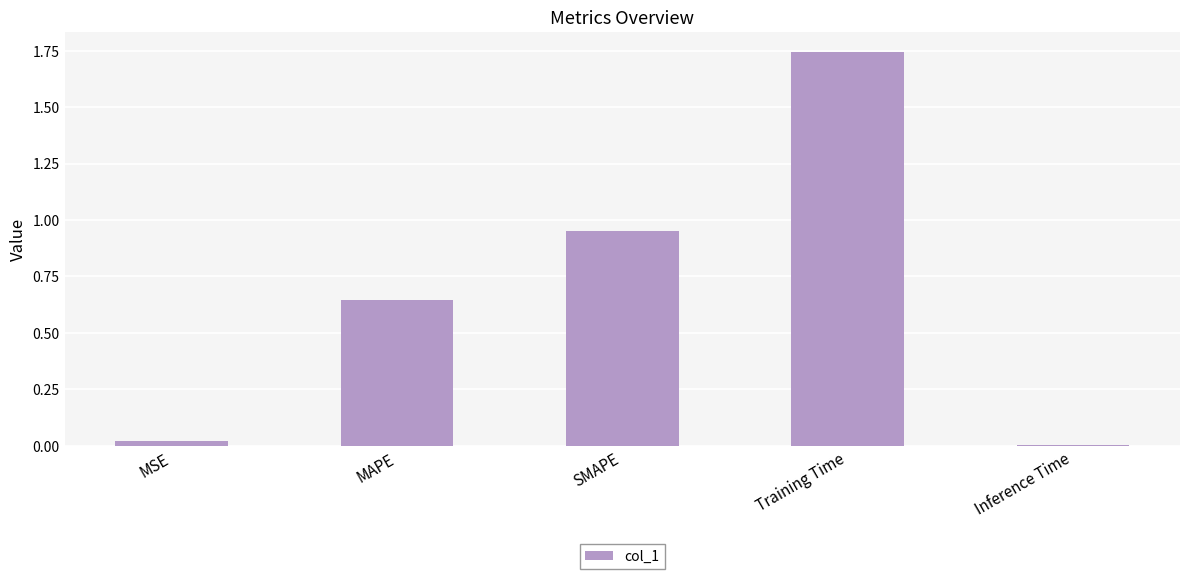

Which label corresponds to the smallest value in the chart?

Inference Time